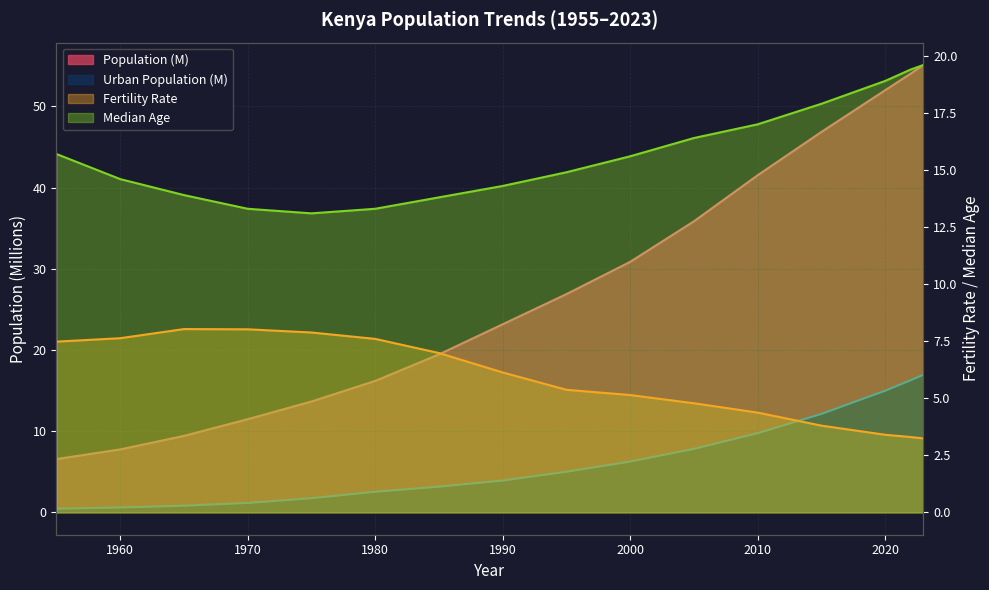

How many values in the Urban Population series exceed 4?

8